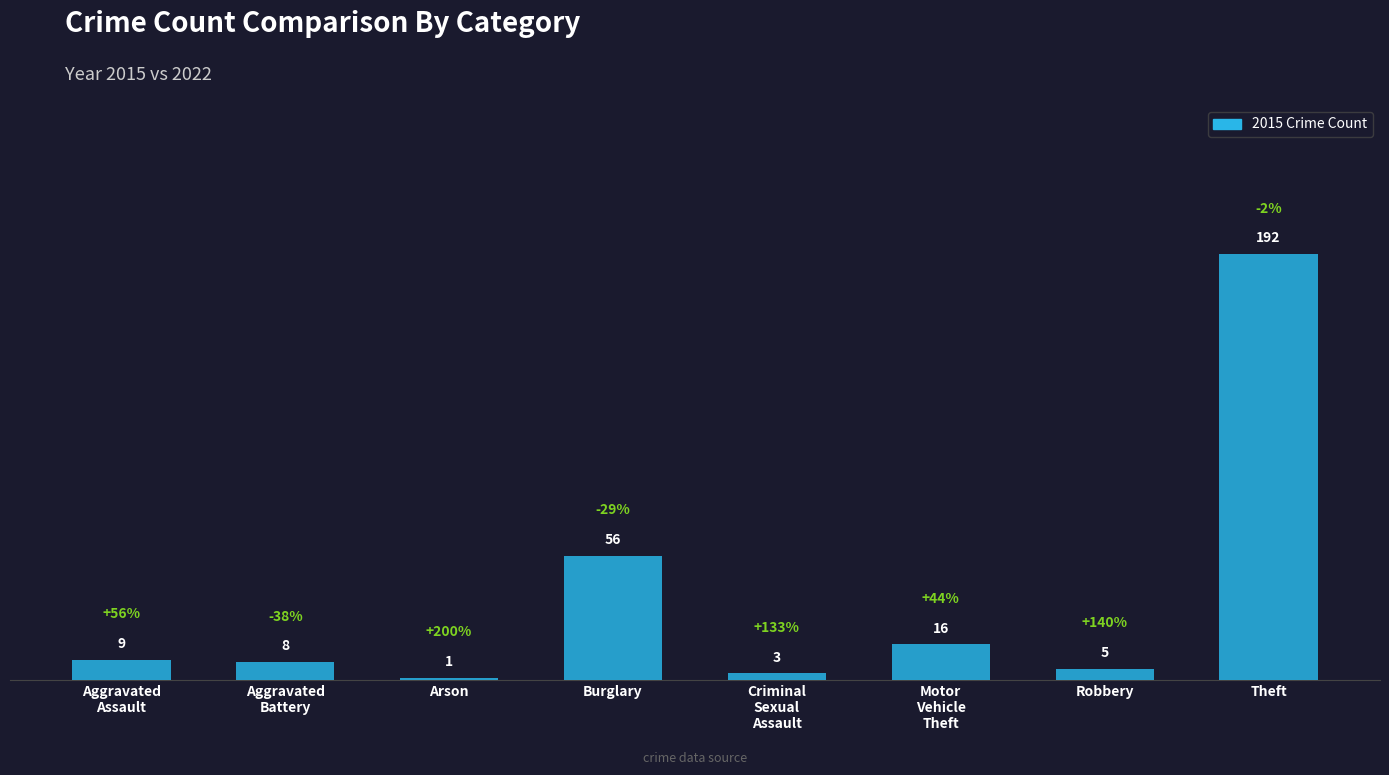

List the labels in order of value, largest first.

Theft, Burglary, Motor
Vehicle
Theft, Aggravated
Assault, Aggravated
Battery, Robbery, Criminal
Sexual
Assault, Arson